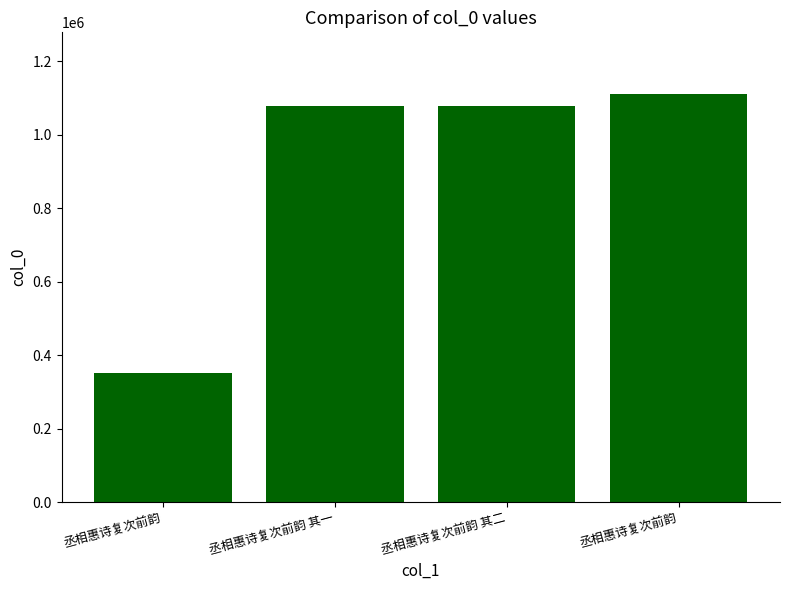

How many bars are there in total?

4